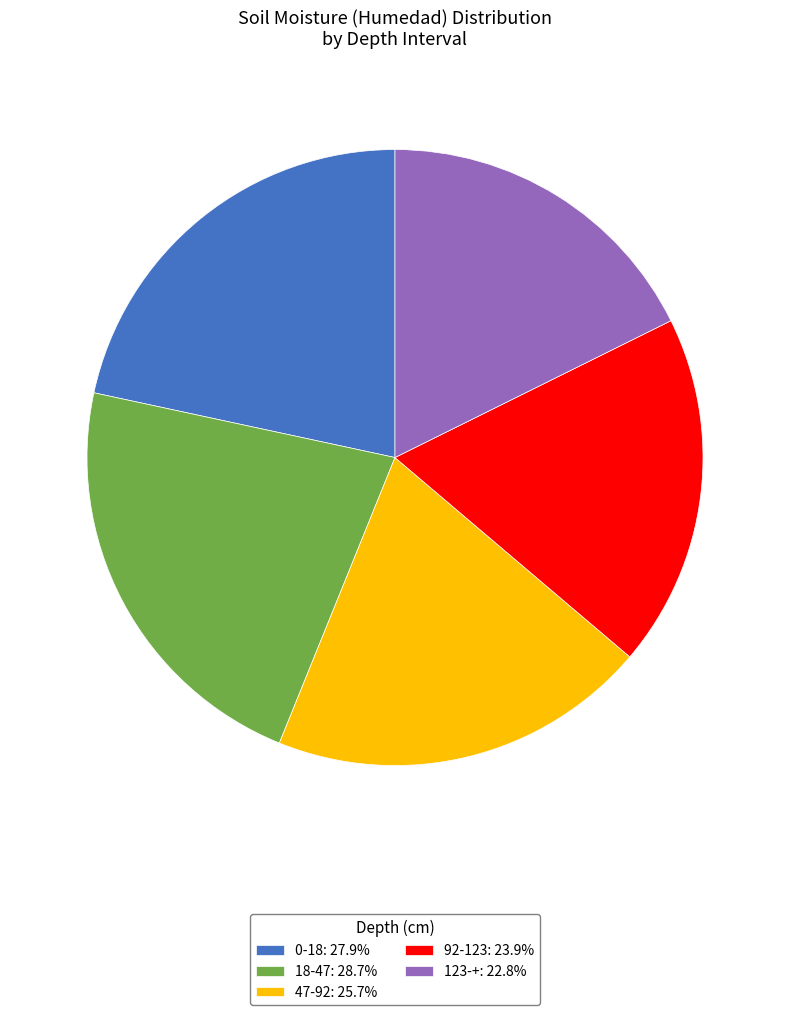

Count the number of slices in the pie.

5